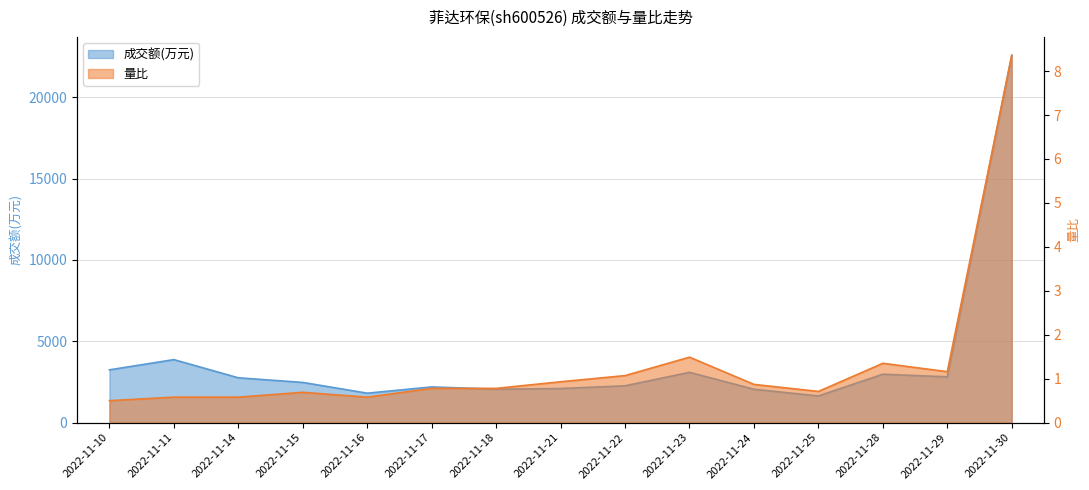

True or false: 成交额(万元) and 量比 cross at least once.

False